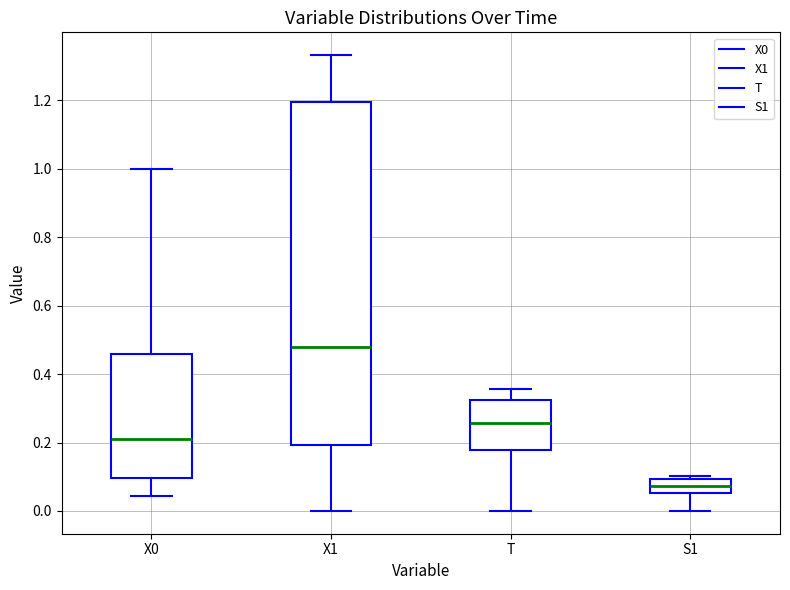

Reading left to right, read every box against the y-axis: the position of its median line, the range the box covers, and the ends of its whiskers. The values are not printed on the chart, so give them approximately, as read against the axis.

X0: median 0.22, box 0.10 to 0.46, whiskers 0.04 to 1.00
X1: median 0.48, box 0.20 to 1.20, whiskers 0.00 to 1.34
T: median 0.26, box 0.18 to 0.32, whiskers 0.00 to 0.36
S1: median 0.08, box 0.06 to 0.10, whiskers 0.00 to 0.10 (just above the box's upper edge)